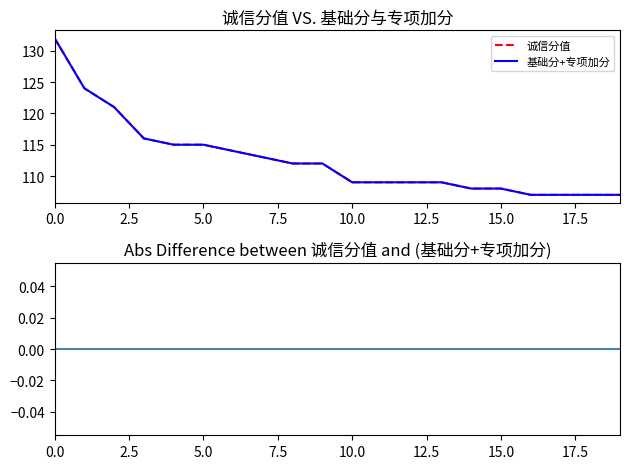

What is the sum of the 基础分+专项加分 values at 13 and 0.0?

241